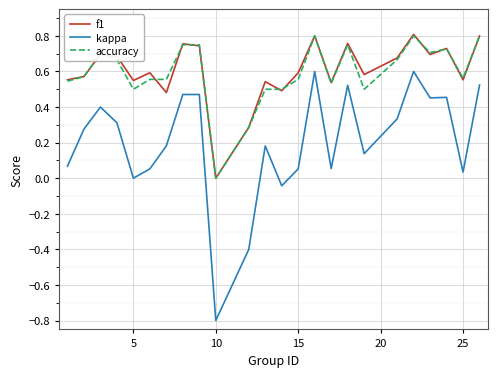

True or false: f1 has more than 2 interior local peaks.

True